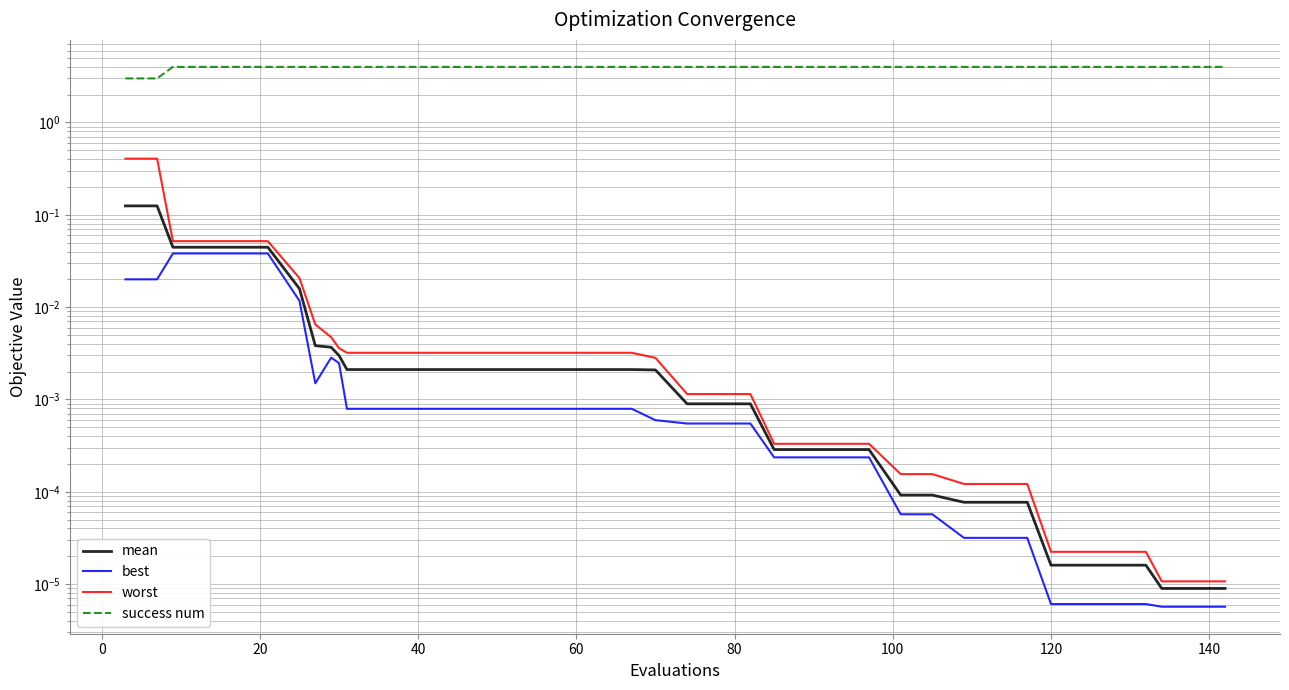

True or false: mean and best cross at least once.

False